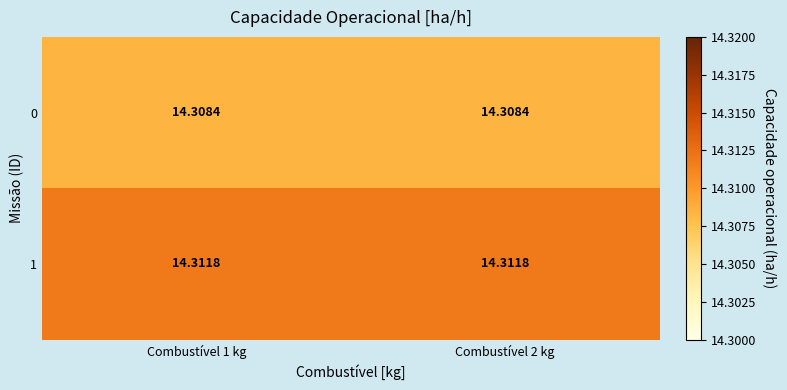

Is the value of 0 at Combustível 1 kg greater than the value of 1 at Combustível 2 kg?

No